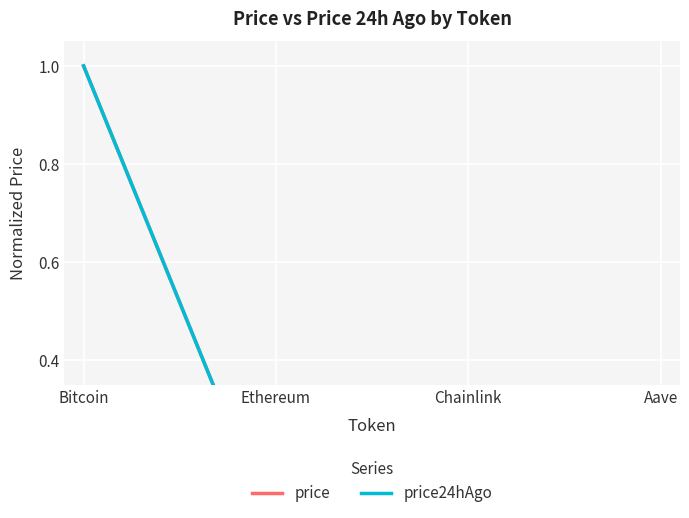

At Chainlink, list the series in order from smallest to largest.

price, price24hAgo